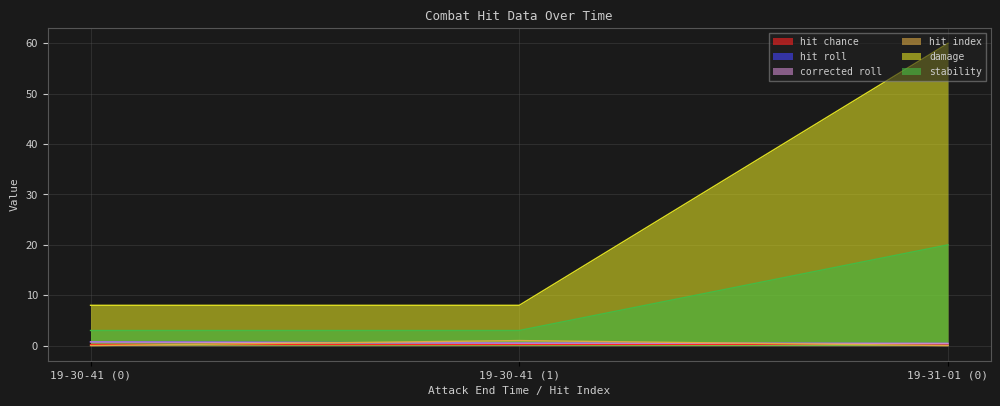

Does the chart have visible grid lines?

Yes